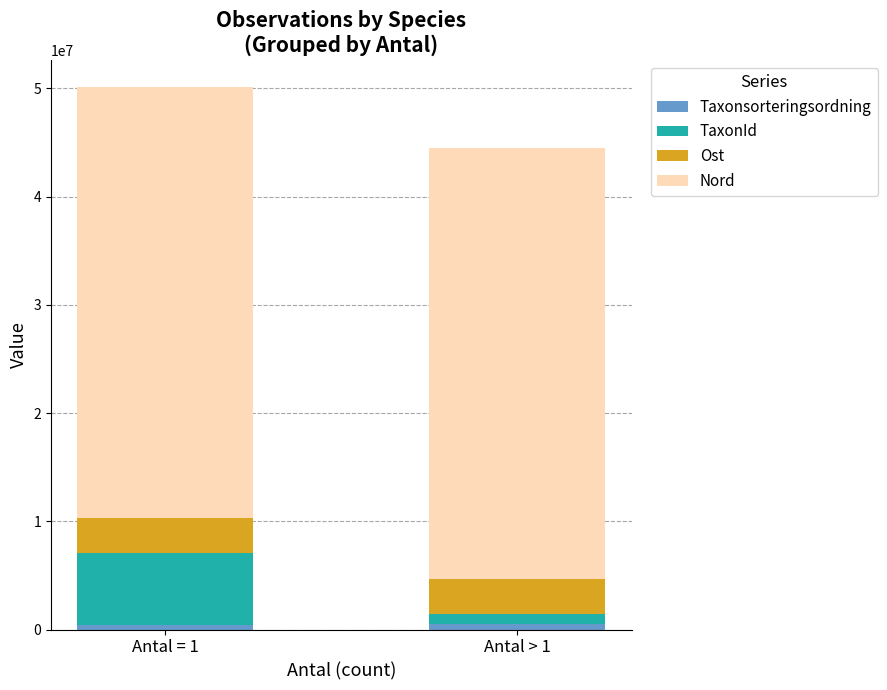

At which category is the sum across all series the highest?

Antal = 1